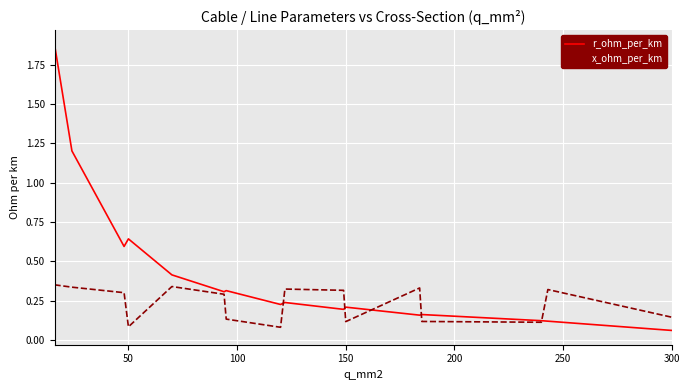

Rank the series by their maximum value, from lowest to highest.

x_ohm_per_km, r_ohm_per_km